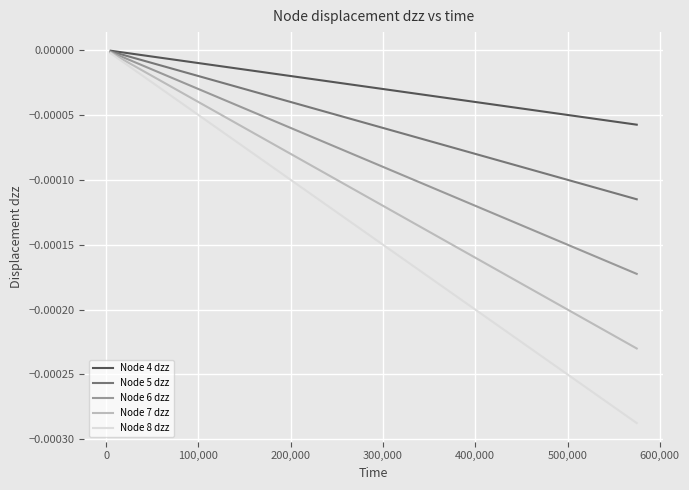

How many categories are shown in the chart?

39